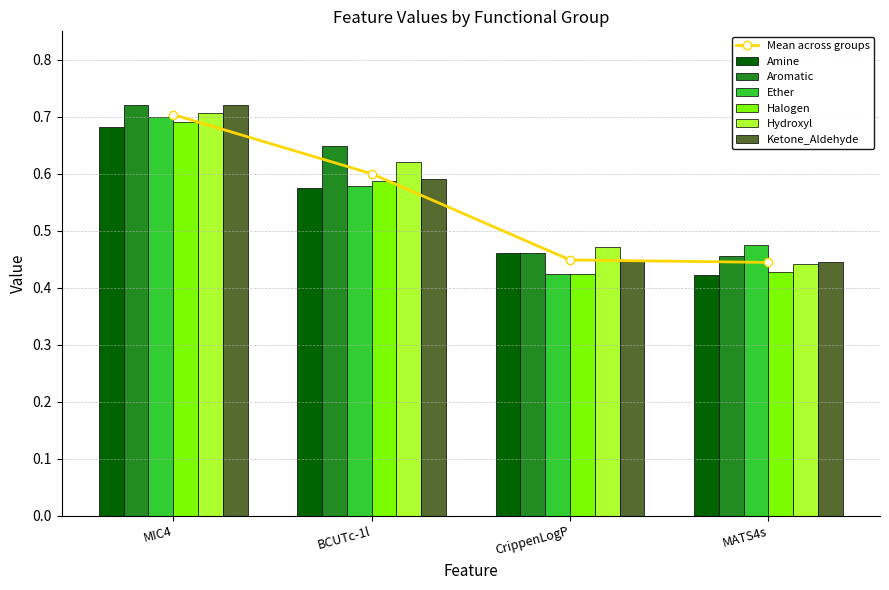

Where is Ether nearest to the value 0?

CrippenLogP